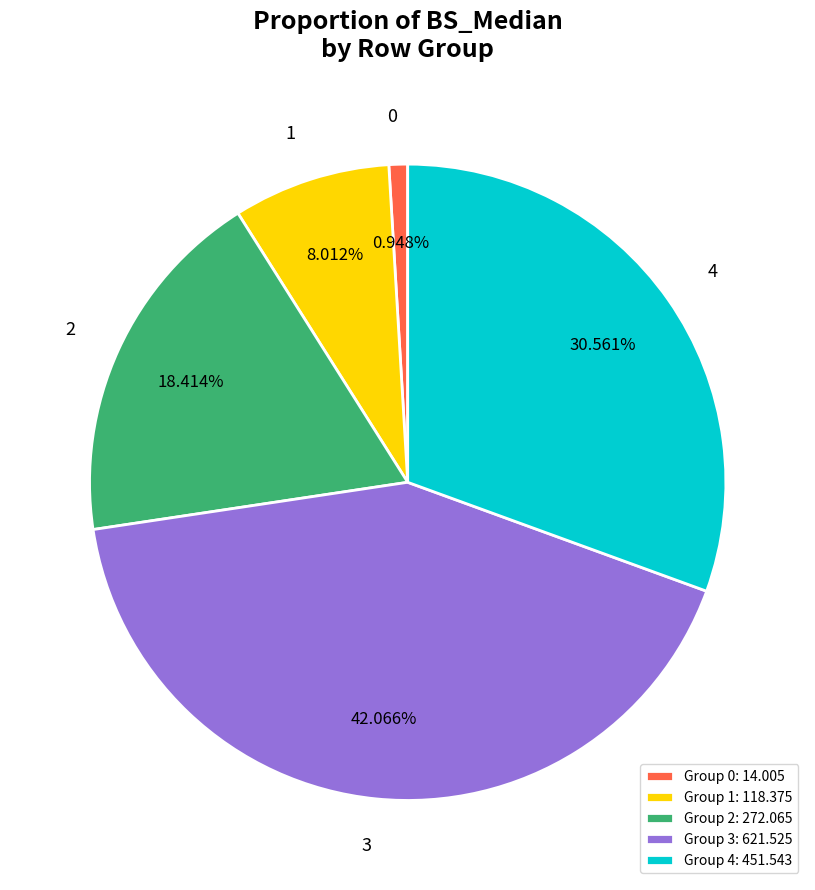

Does any single category account for the majority?

No